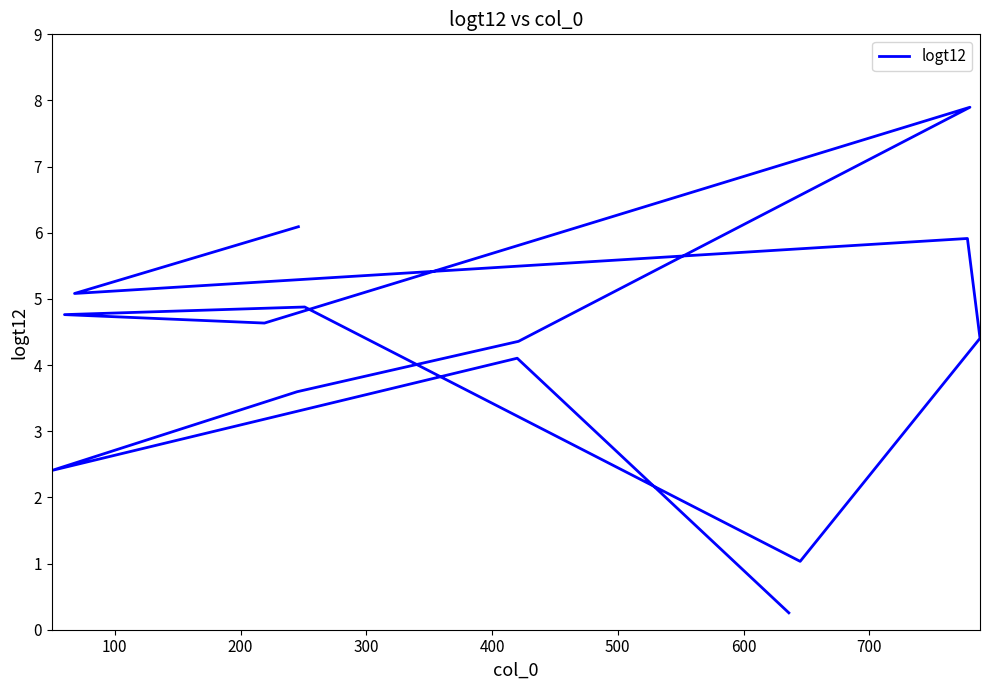

What is the smallest value displayed?

0.3